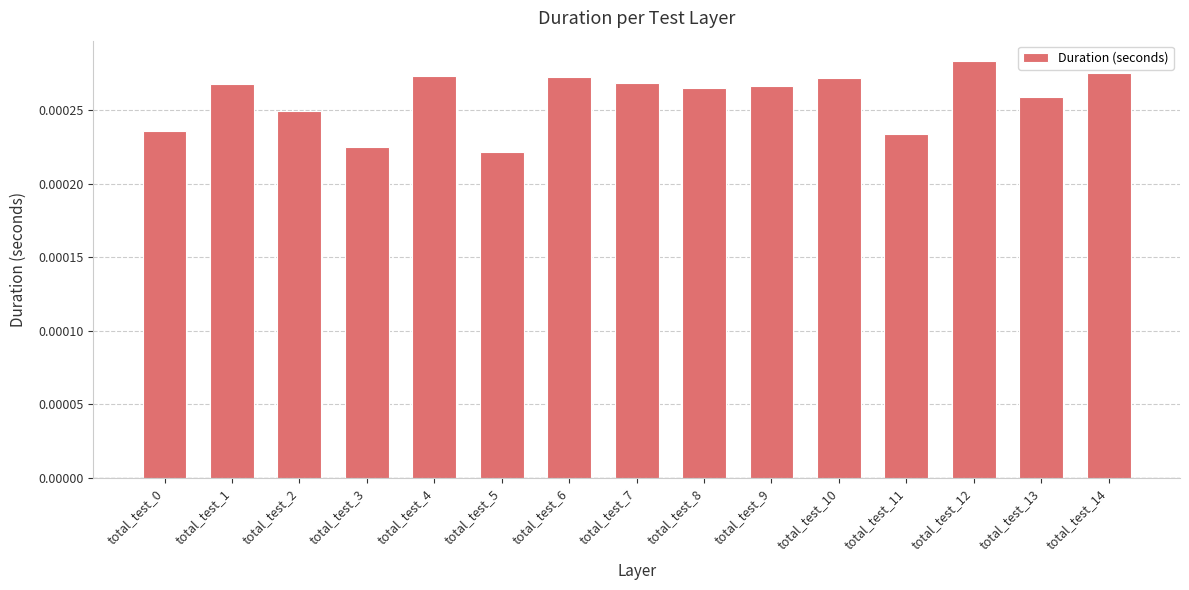

Which label corresponds to the largest value in the chart?

total_test_12